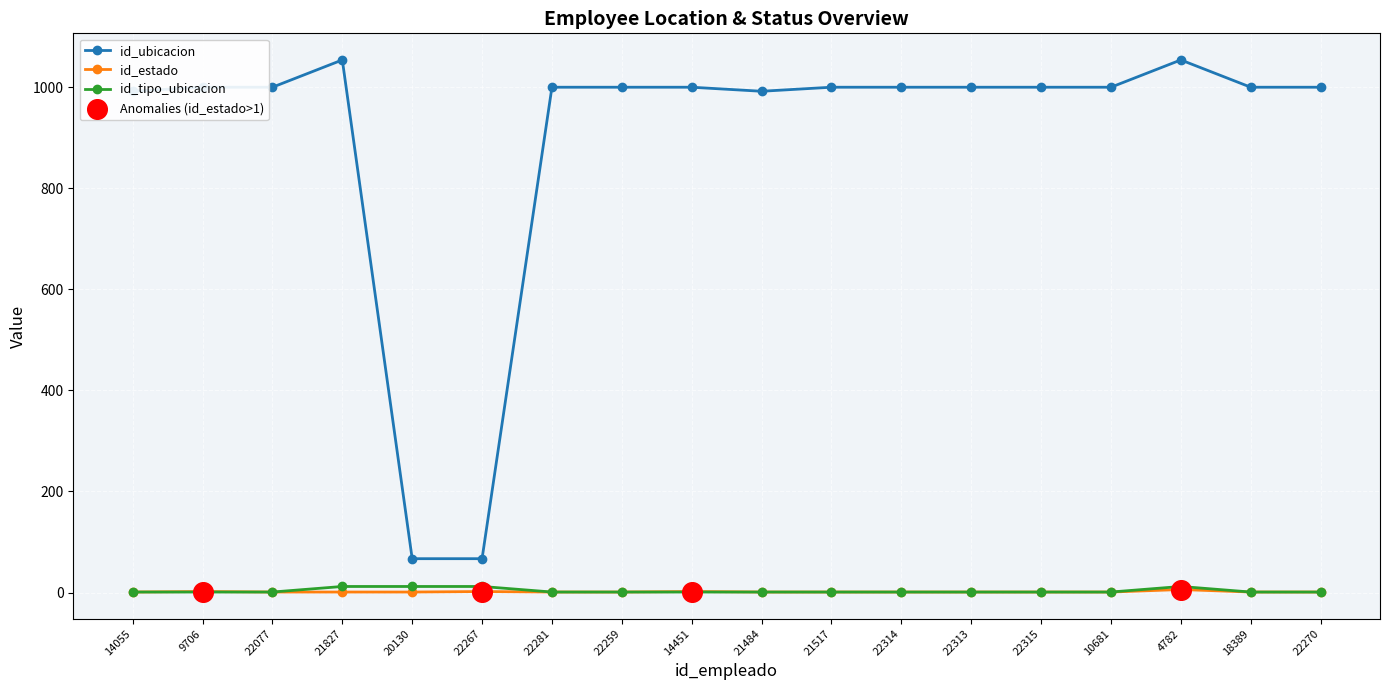

Which series has the largest total across all categories?

id_ubicacion